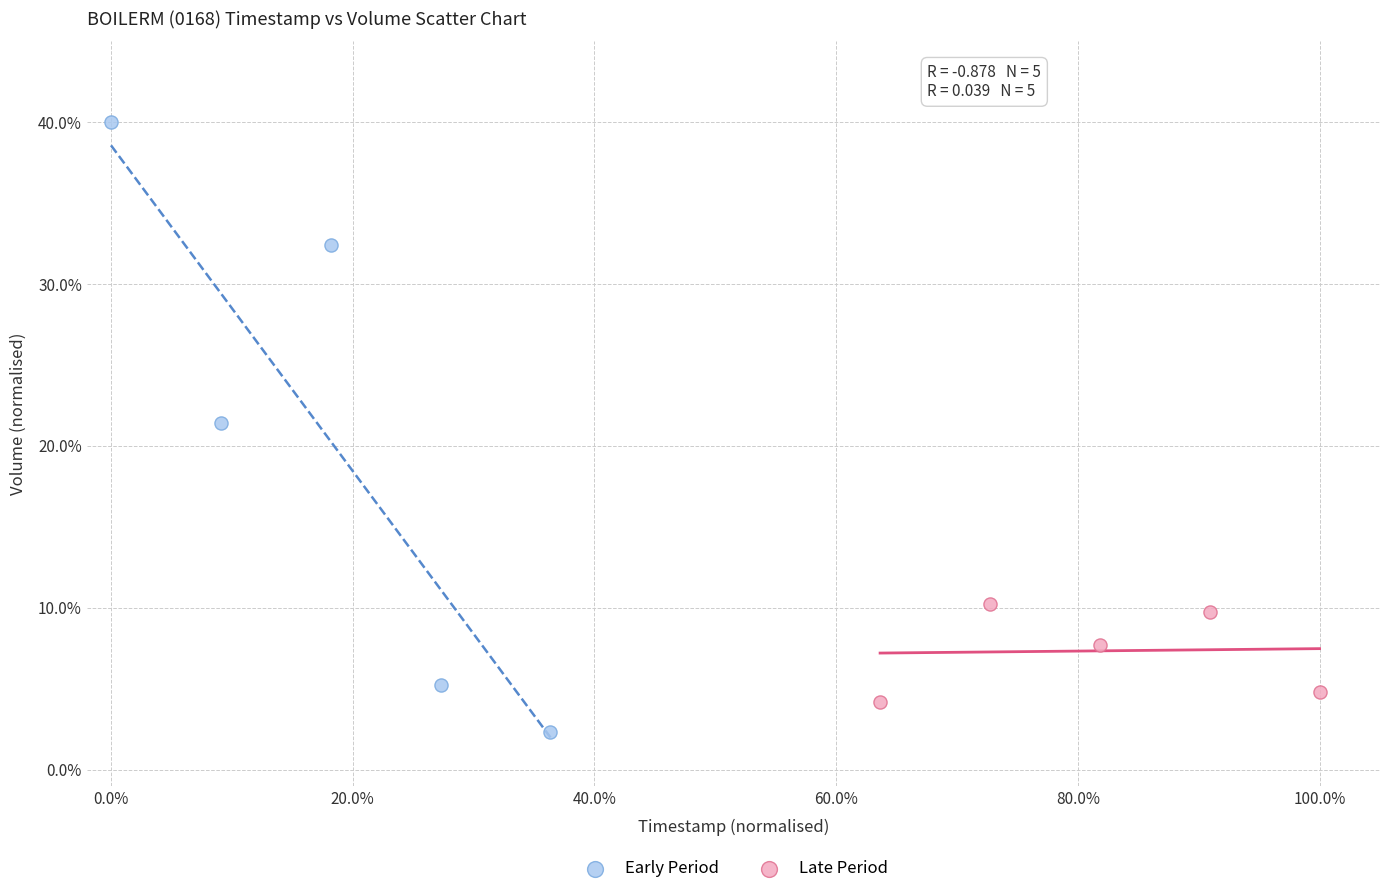

What are all the series names shown in the legend?

Early Period, Late Period